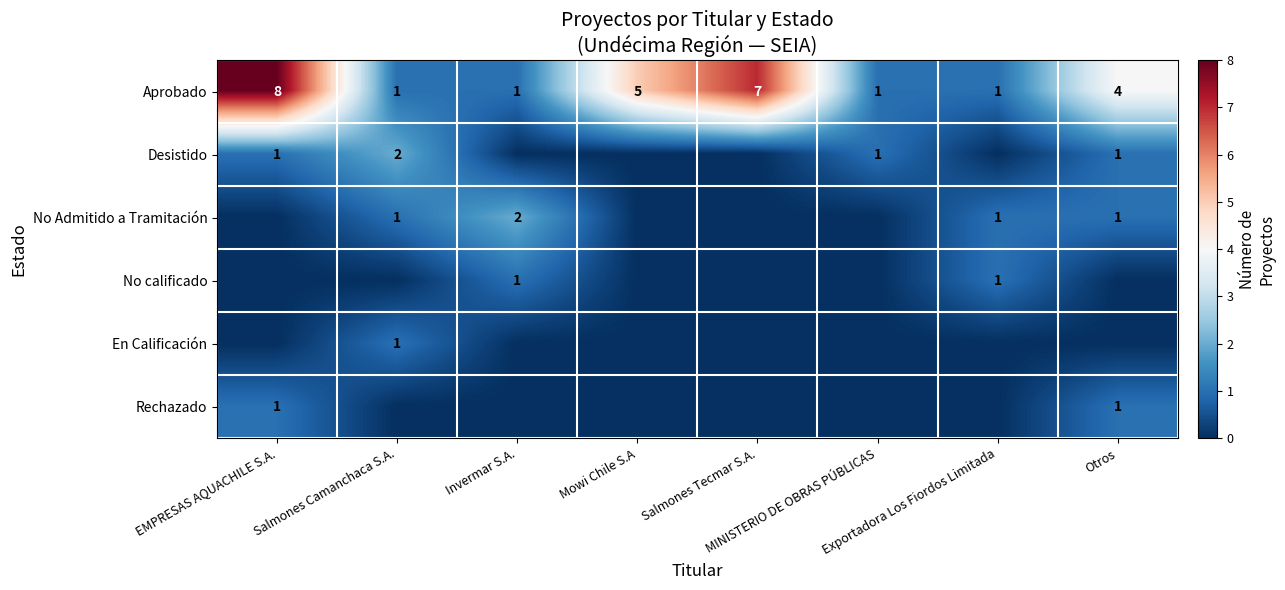

Count the Aprobado values in the range 1 to 7.

7